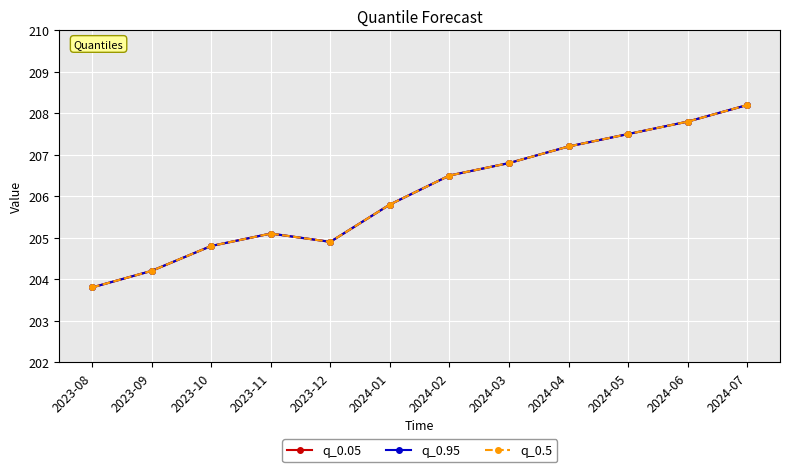

Does the chart have visible grid lines?

Yes